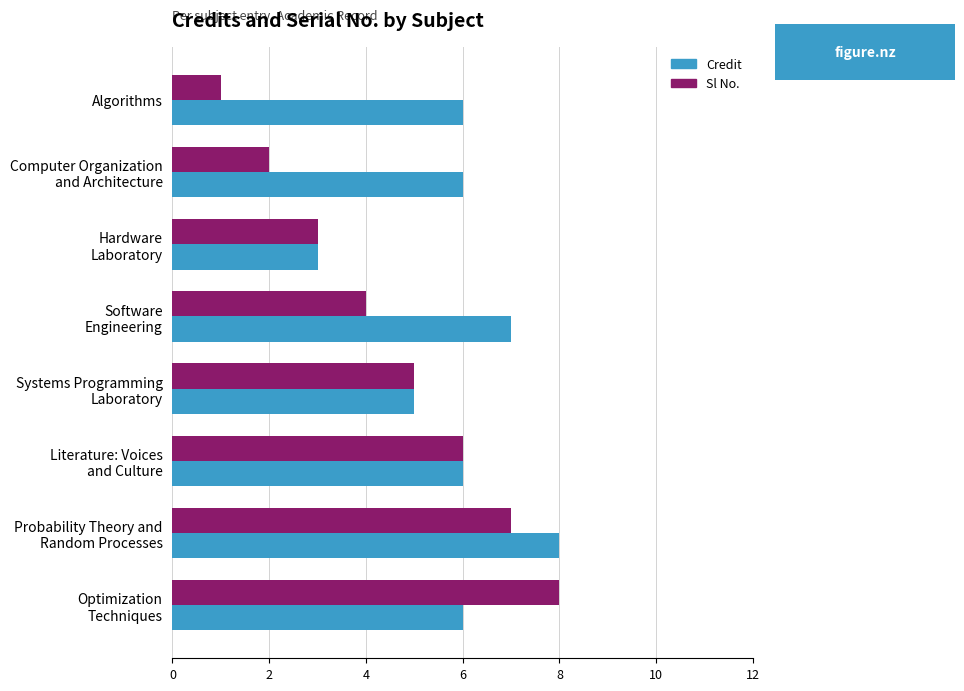

Which series has the widest spread of values?

Sl No.